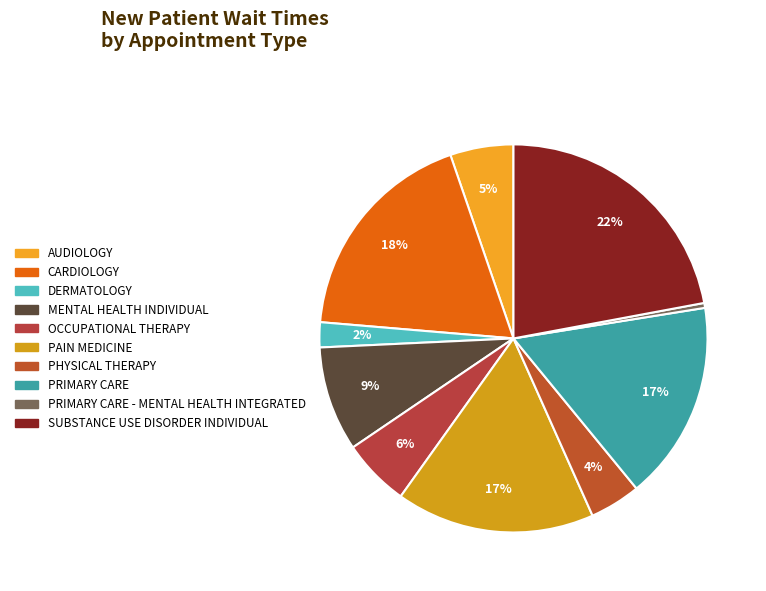

What is the smallest slice in the pie chart?

PRIMARY CARE - MENTAL HEALTH INTEGRATED